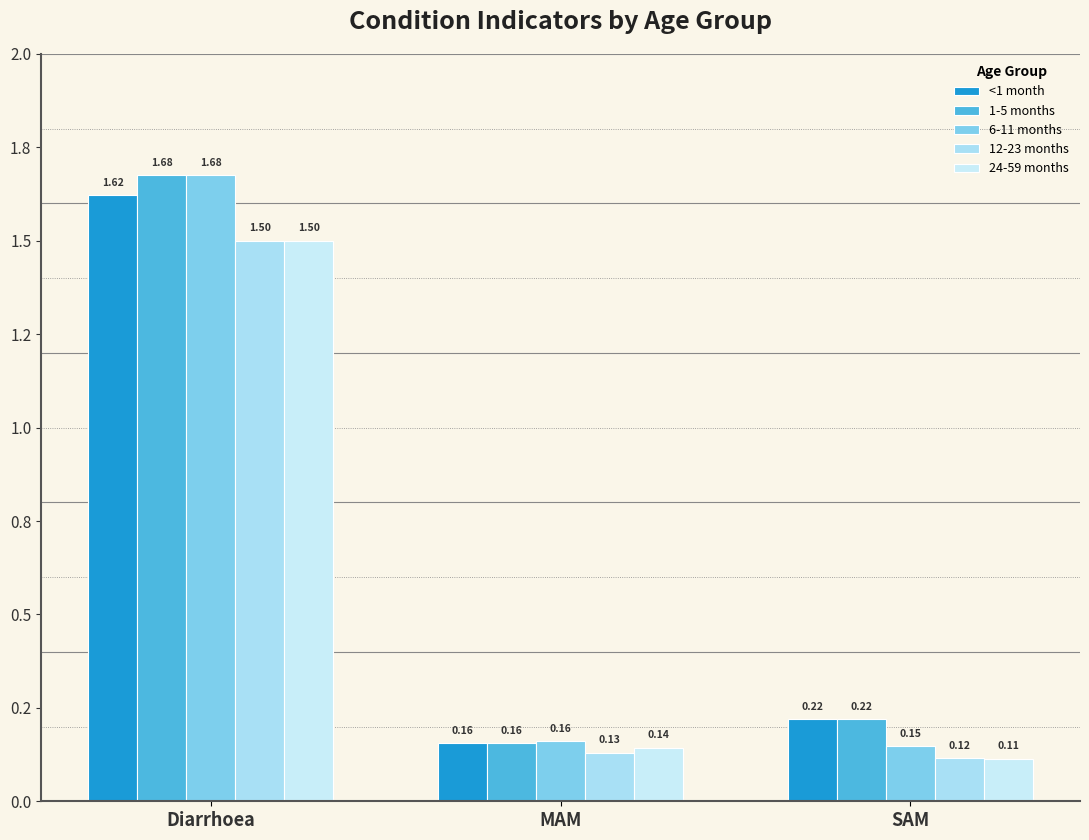

At MAM, list the series in order from smallest to largest.

12-23 months, 24-59 months, <1 month, 1-5 months, 6-11 months